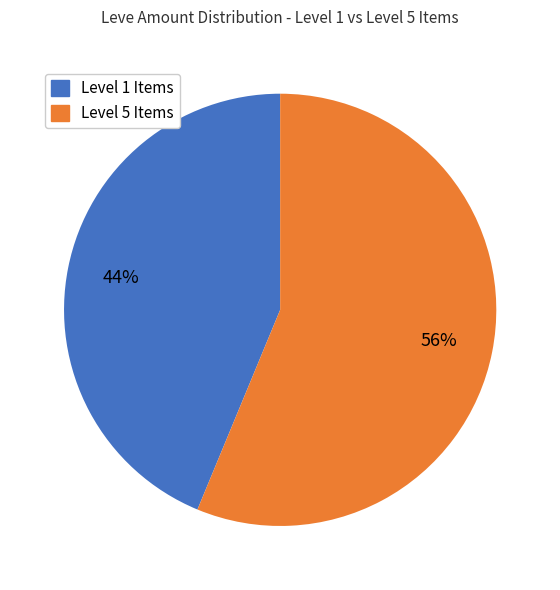

Between Level 1 Items and Level 5 Items, which is larger?

Level 5 Items